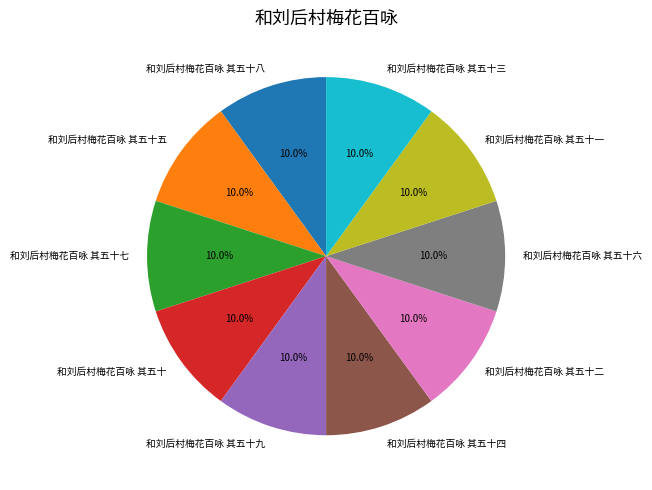

Approximately how many times larger is the value at 和刘后村梅花百咏 其五十九 compared to 和刘后村梅花百咏 其五十六?

1.0